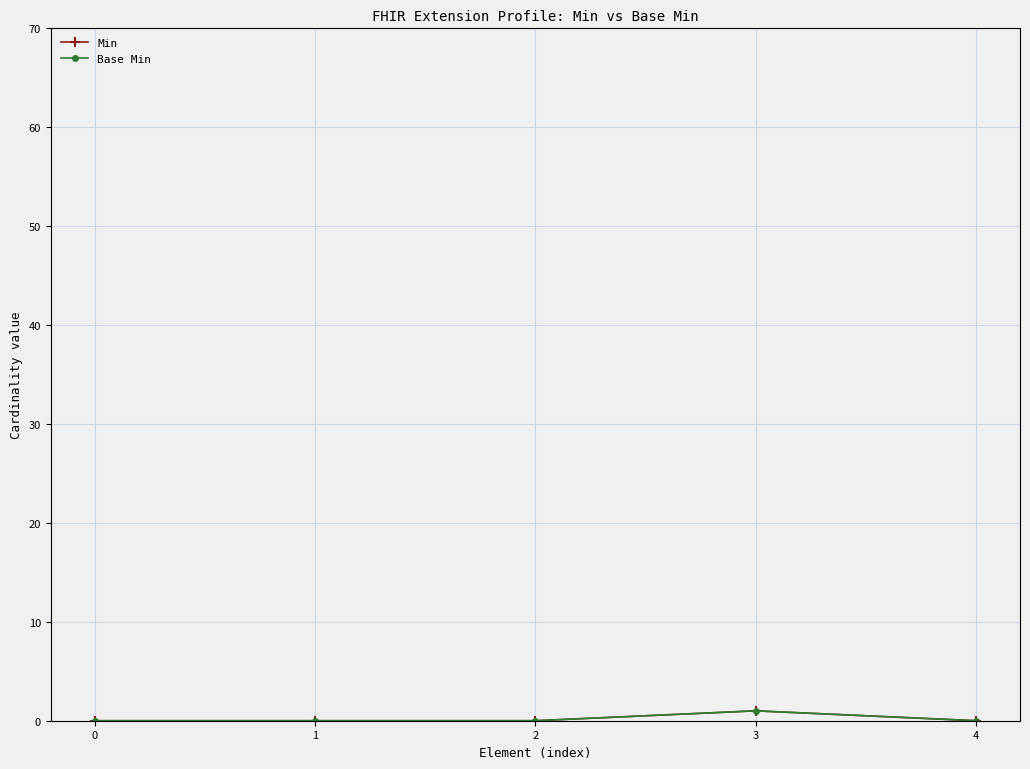

How many interior local peaks does the Min series have?

1